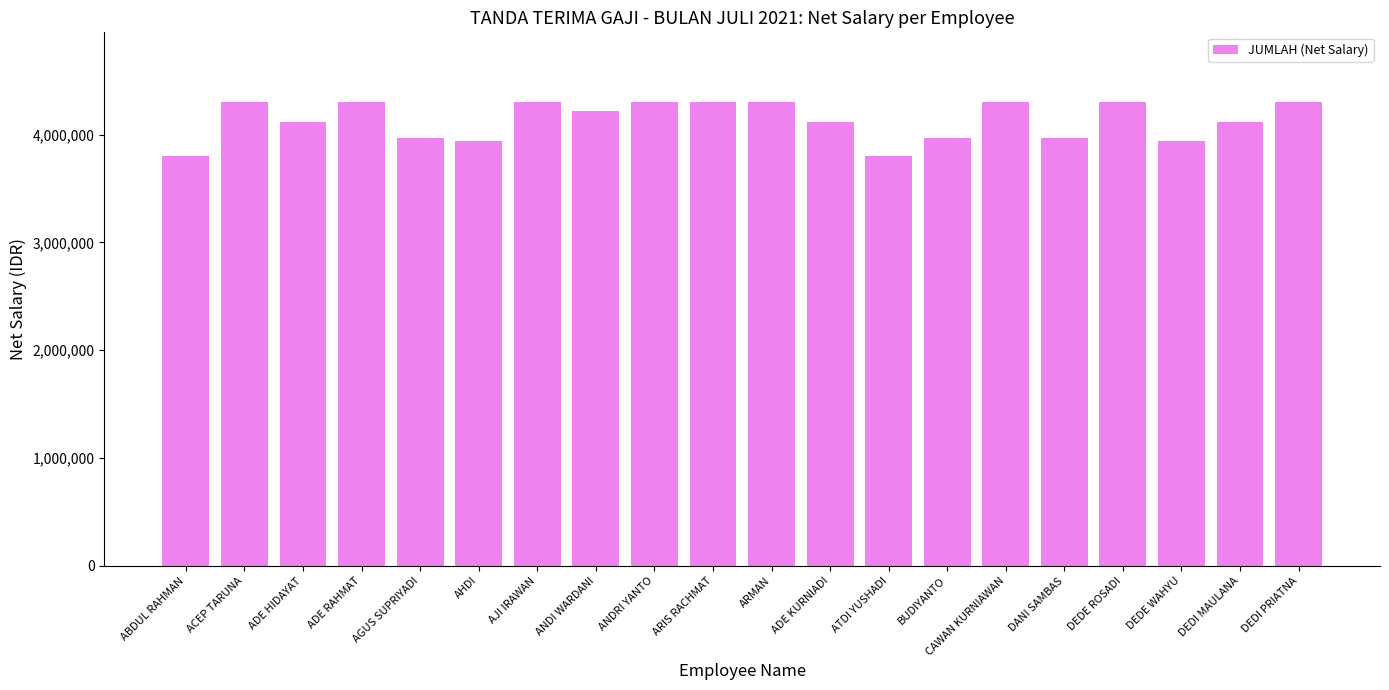

What is the smallest value displayed?

3802288.2